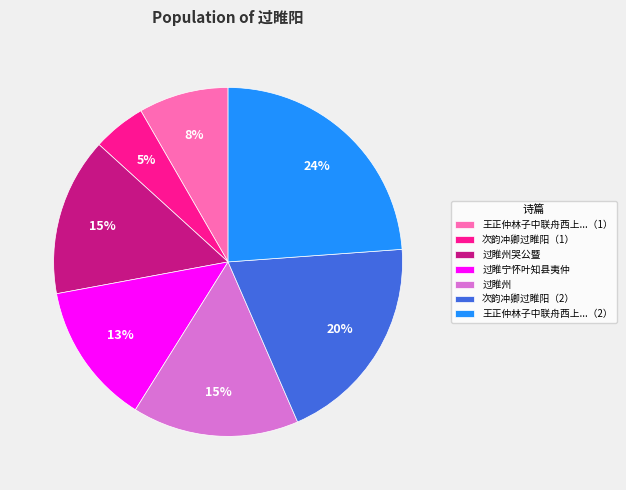

Which has a higher value, 次韵冲卿过睢阳（1） or 王正仲林子中联舟西上...（1）?

王正仲林子中联舟西上...（1）